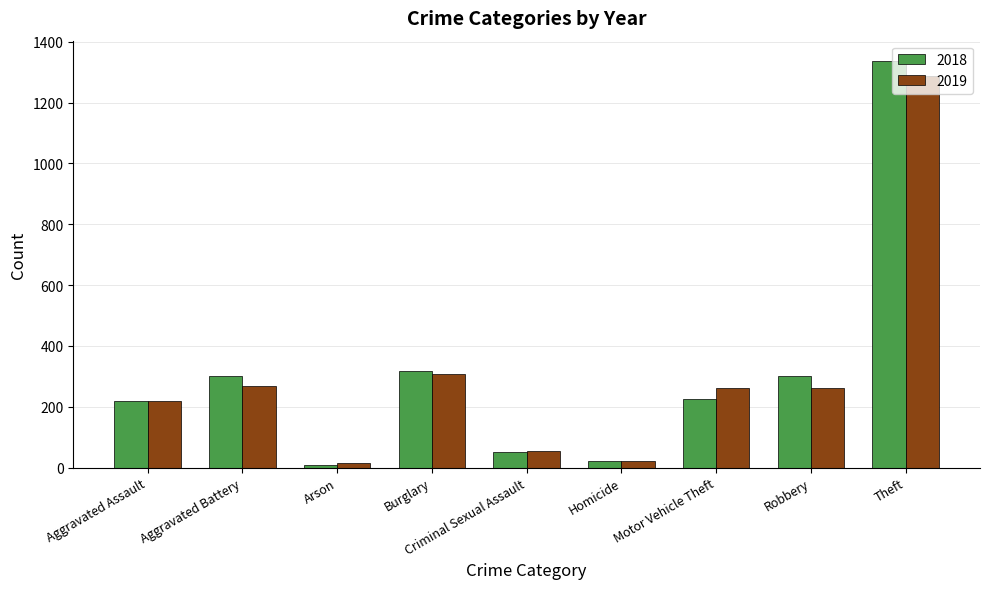

Which series has the largest range (max minus min)?

2018